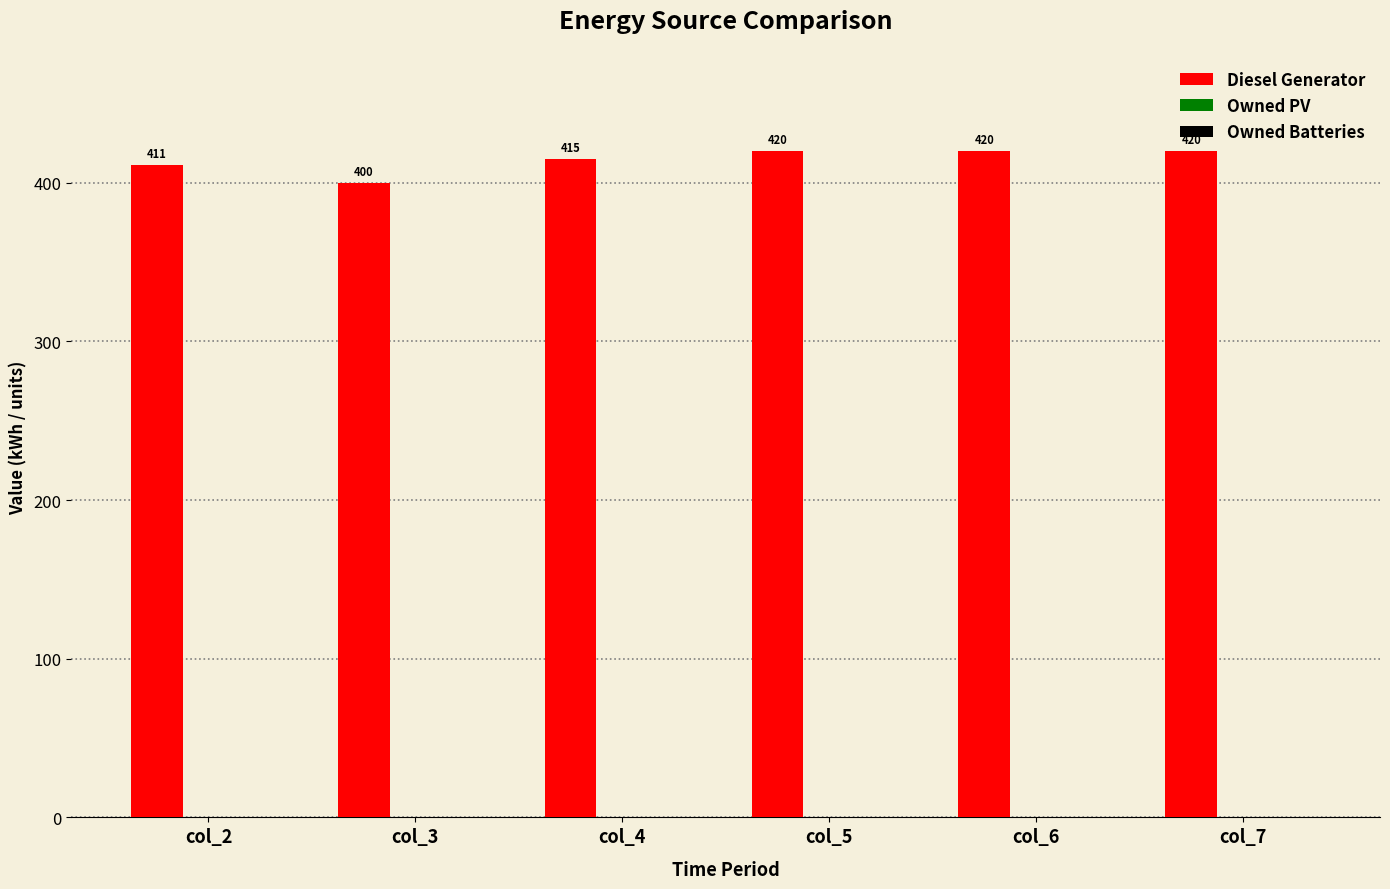

What is the greatest value displayed?

420